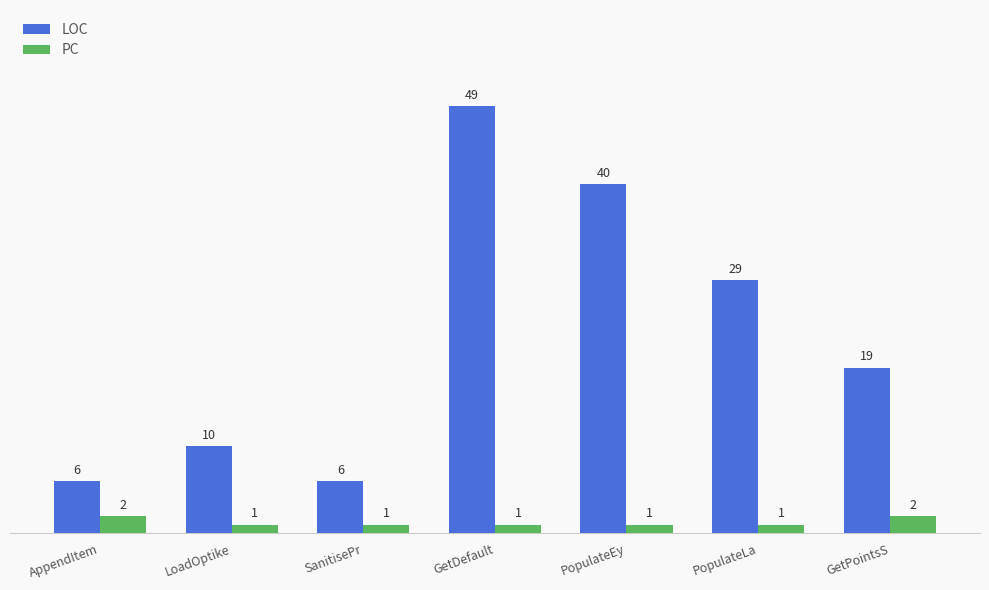

Which series has the largest range (max minus min)?

LOC